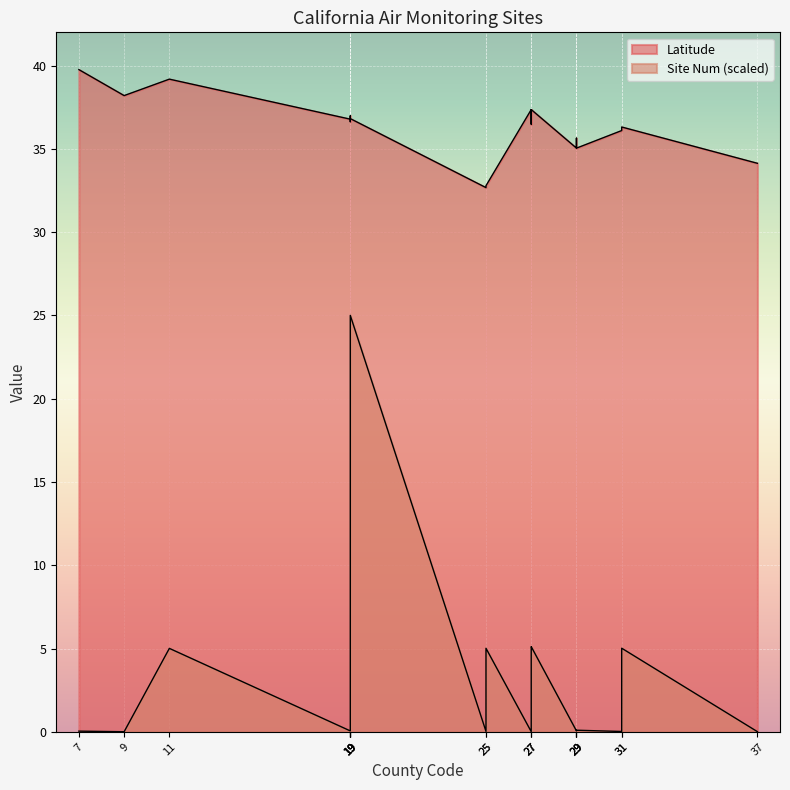

Where is Latitude nearest to the value 36?

31